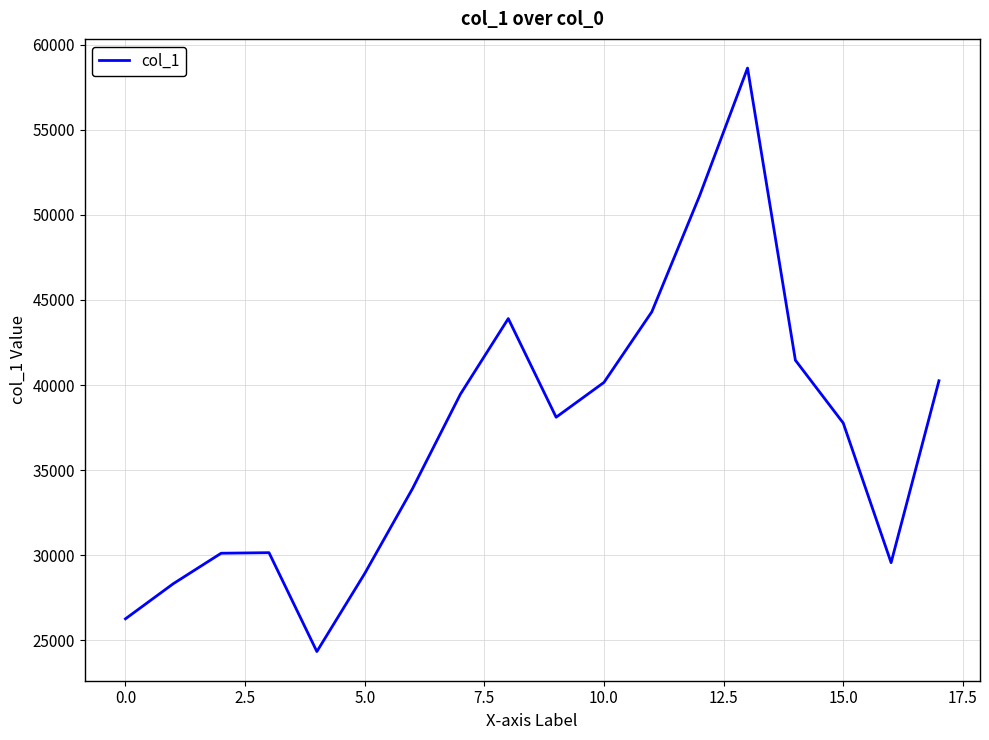

What is the smallest value displayed?

24324